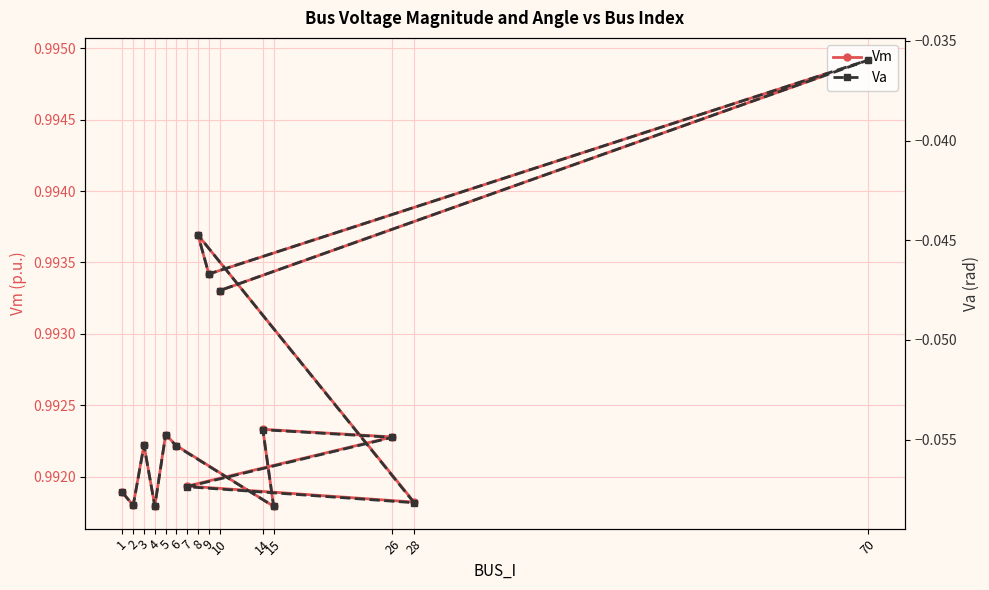

Read the Vm value at 4.

1.0